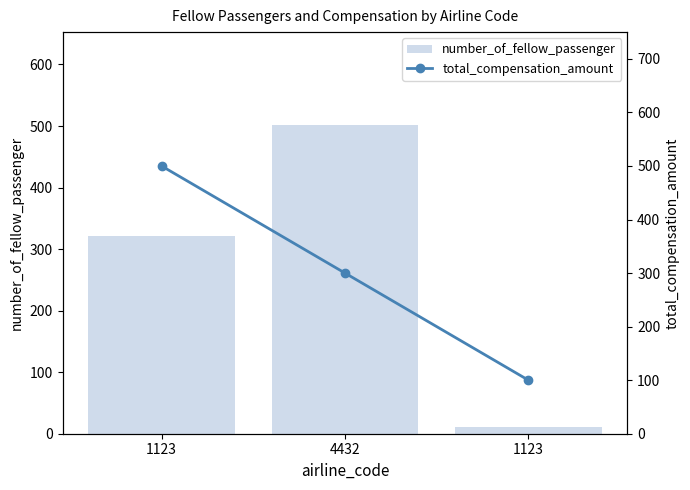

Reading left to right, list all the values displayed in this chart.

number_of_fellow_passenger: 321	502	11
total_compensation_amount: 500	300	100